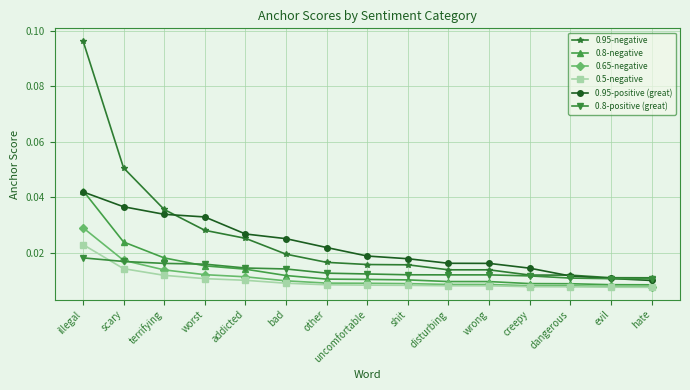

Rank the series at bad from highest to lowest value.

0.95-positive (great), 0.95-negative, 0.8-positive (great), 0.8-negative, 0.65-negative, 0.5-negative